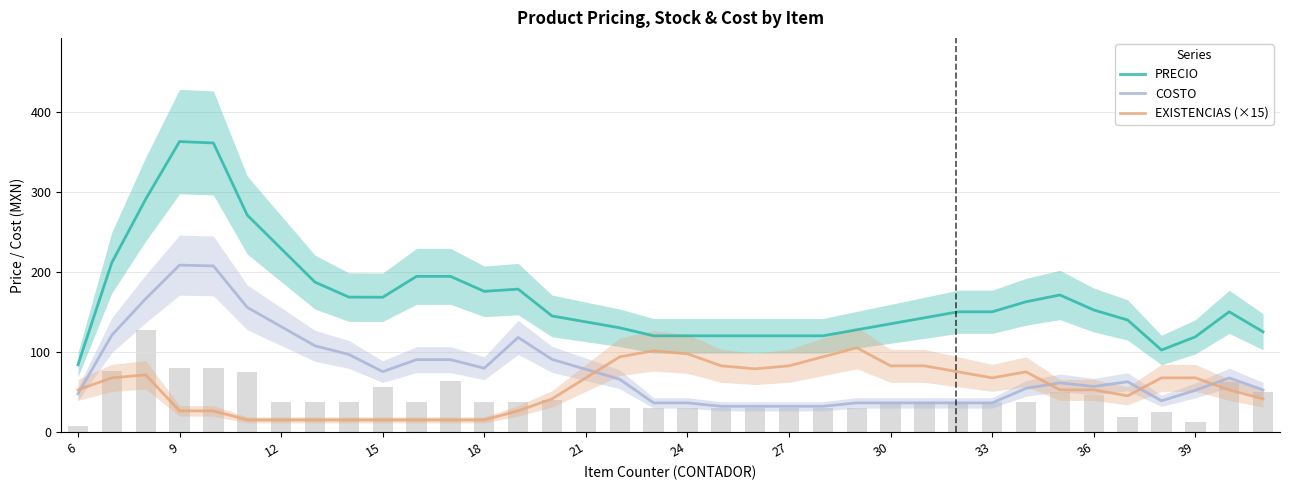

What is the difference between the maximum and minimum values in the EXISTENCIAS (×15) series?

90.0